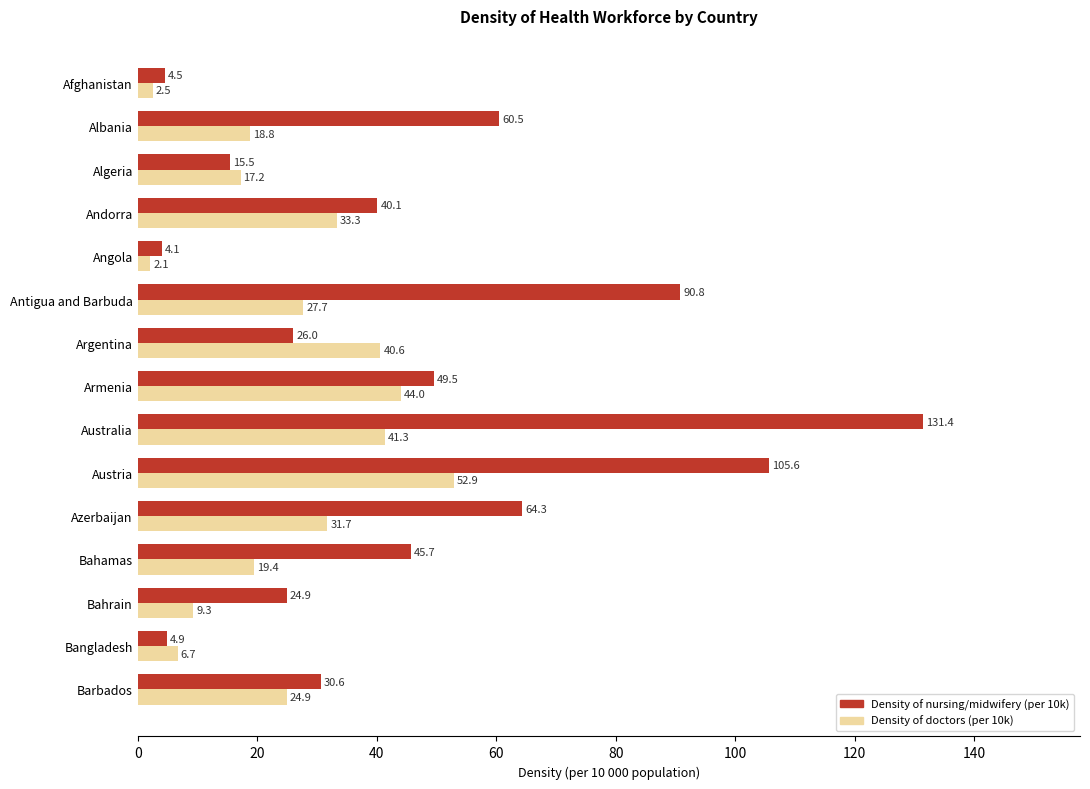

How many data points in Density of doctors (per 10k) are above 24?

8